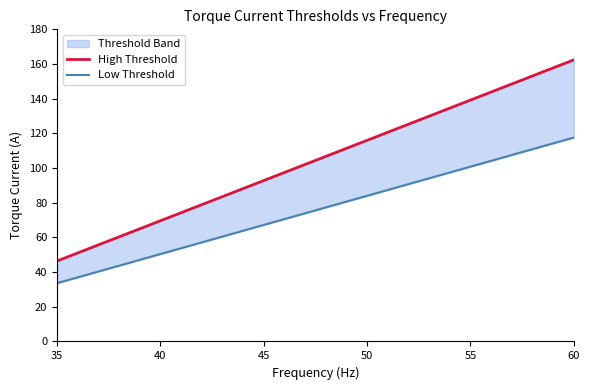

Rank the series at 40 from lowest to highest value.

Low Threshold, High Threshold